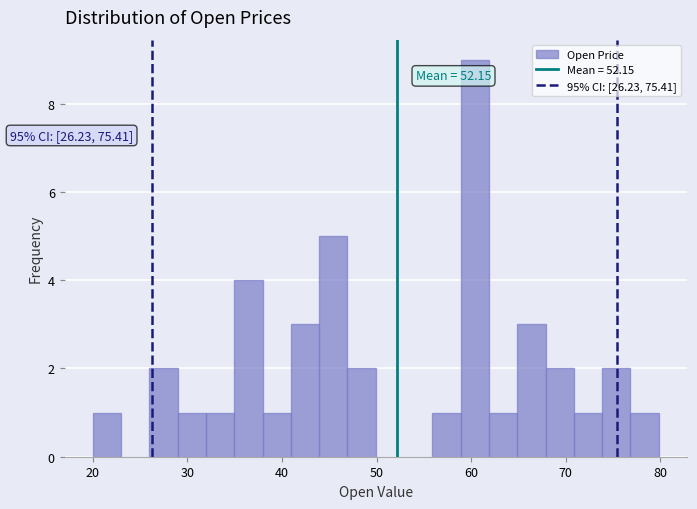

Around what value on the x-axis is the tallest bar? Give the approximate position of its centre, as read against the axis.

60